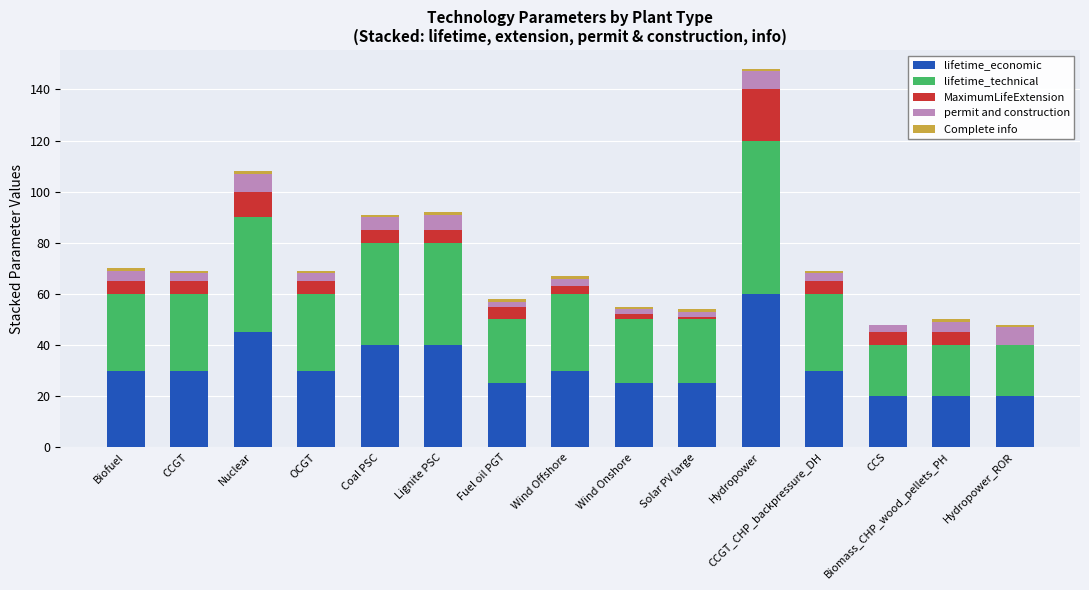

How many categories are shown in the chart?

15